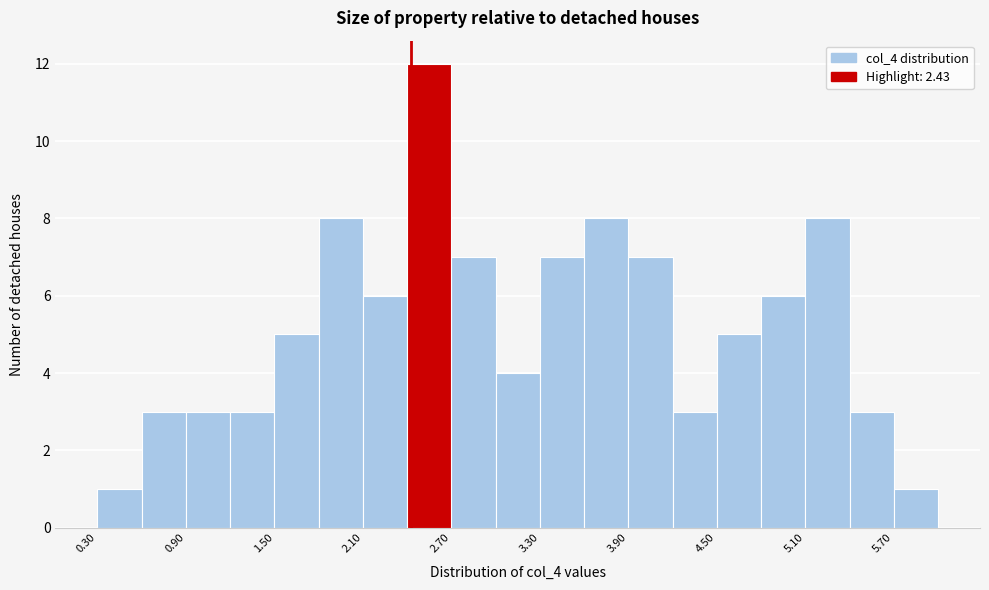

Read against the x-axis, roughly where is the centre of the tallest bar?

2.6